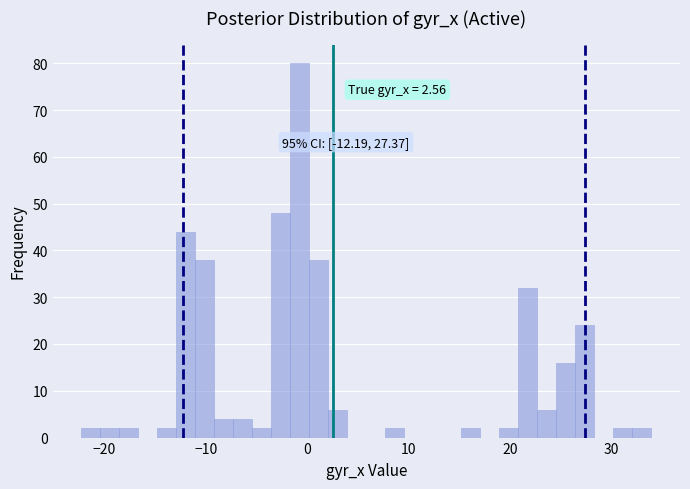

Read against the x-axis, roughly where is the centre of the tallest bar?

-1